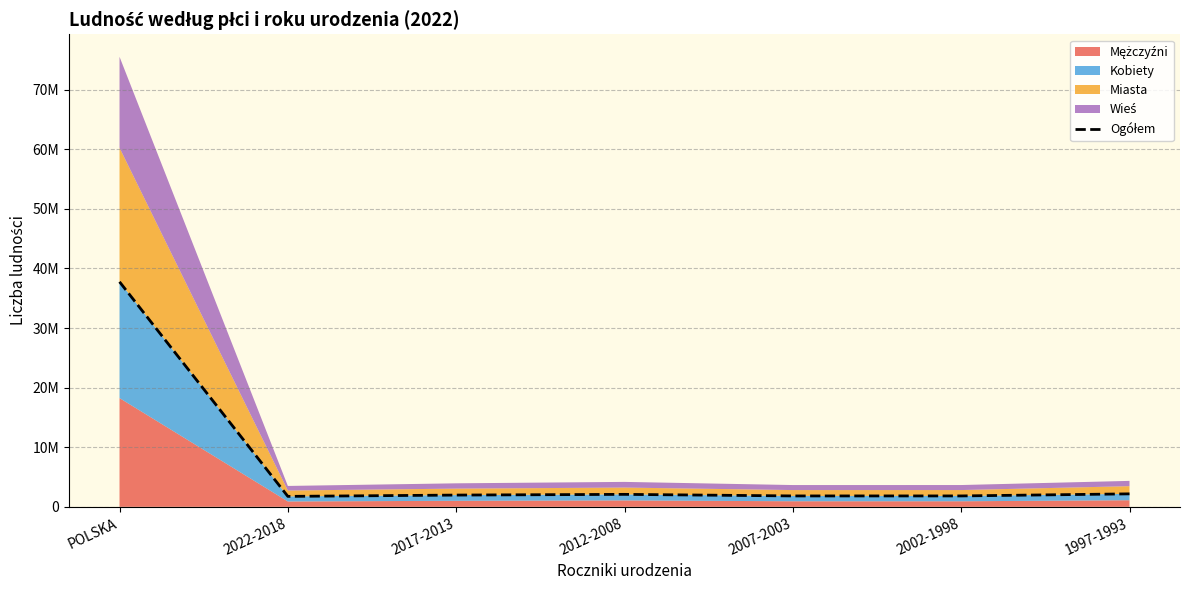

Which category has the lowest value across all series?

2022-2018